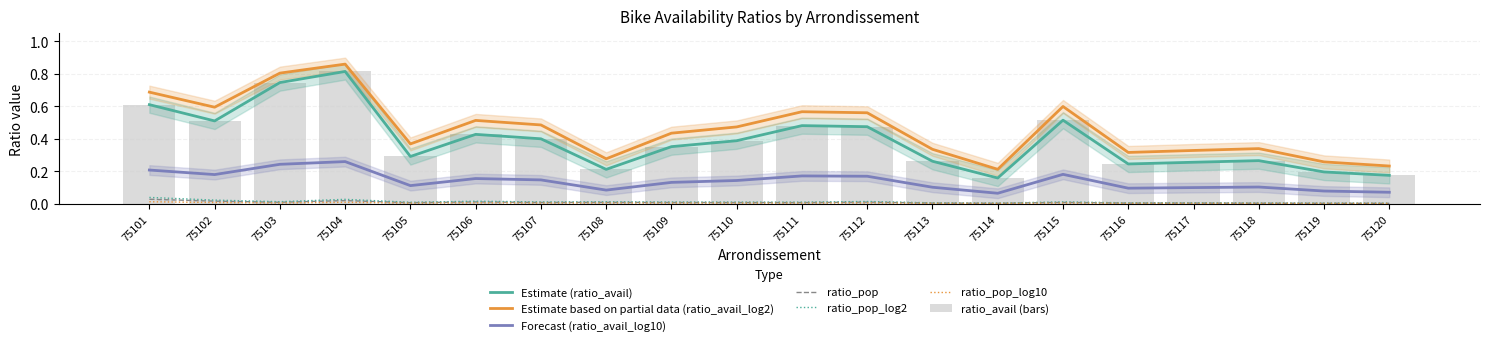

At 75116, list the series in order from largest to smallest.

ratio_avail_log2, ratio_avail, ratio_avail_log10, ratio_pop_log2, ratio_pop, ratio_pop_log10